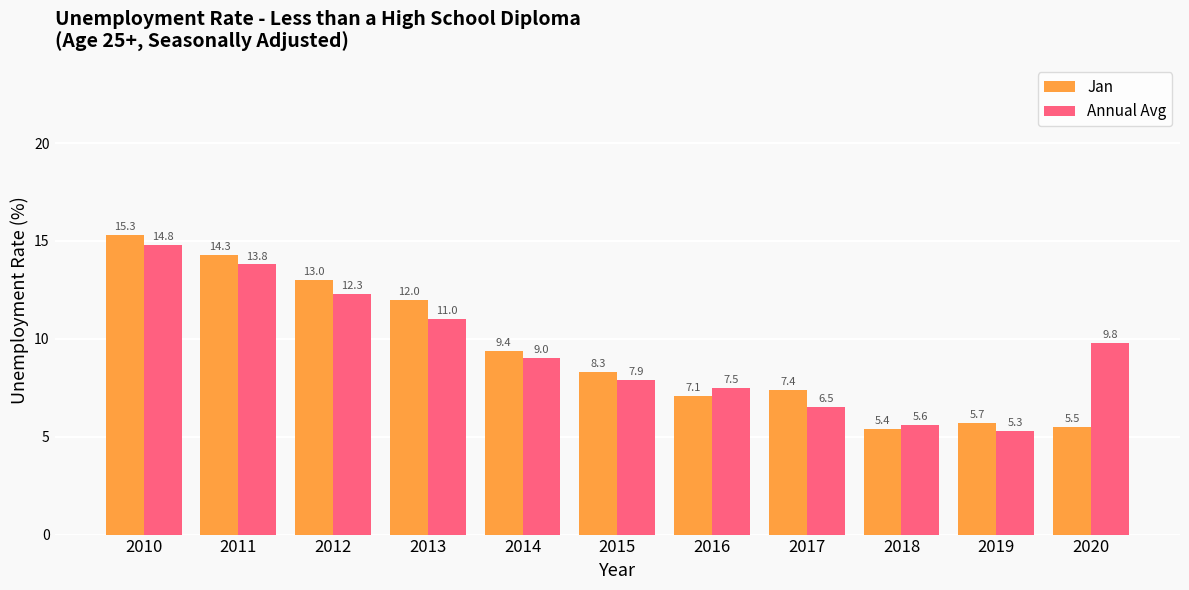

What is the maximum value shown in the chart?

15.3